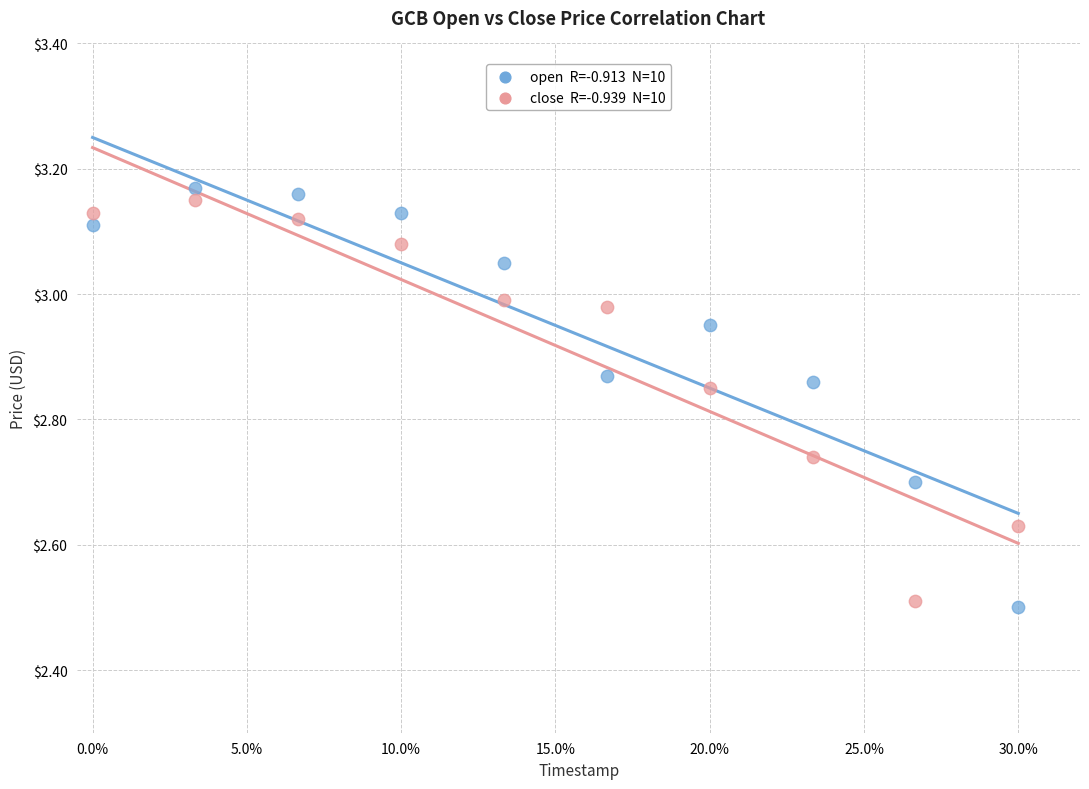

Across all data points, what is the range of X values (max minus min)?

0.3